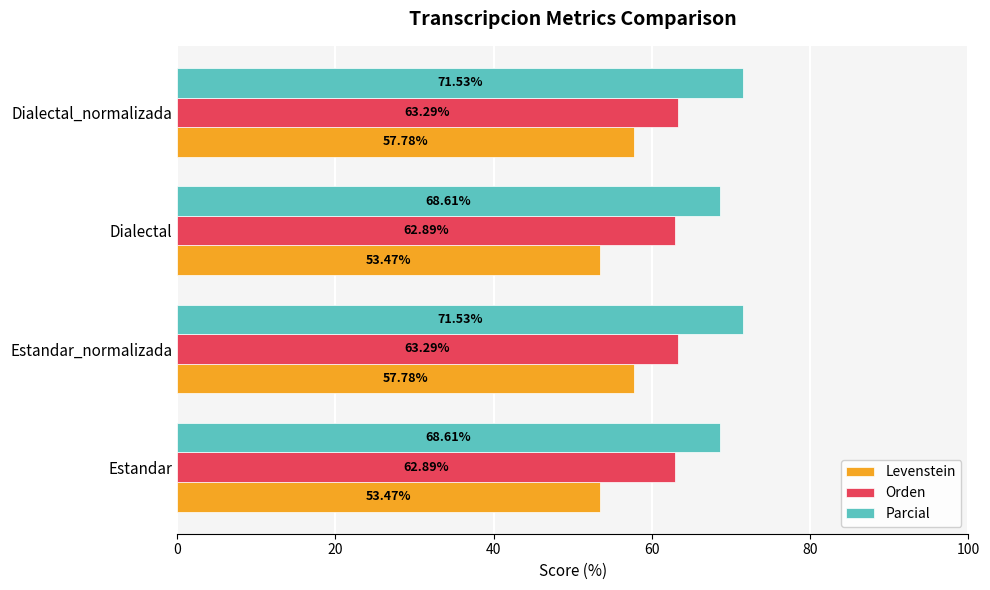

At how many categories does at least one series exceed 60?

4